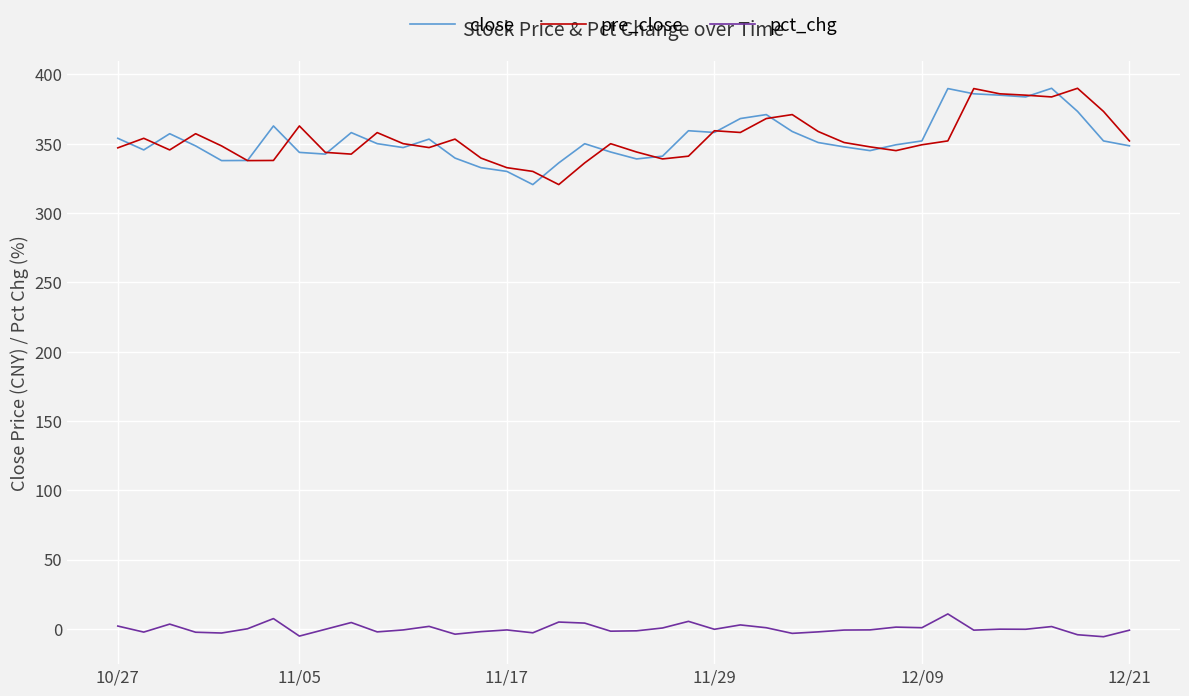

What is the maximum value shown in the chart?

390.0